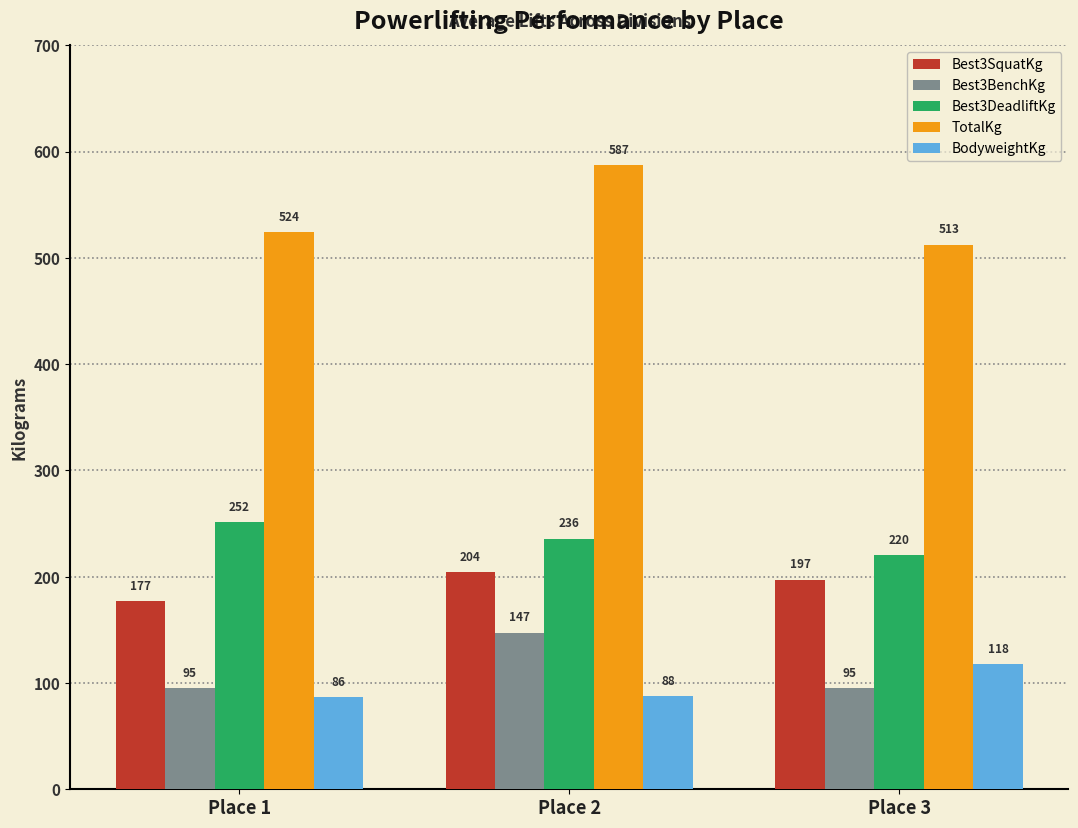

What is the approximate value of TotalKg at Place 3?

512.6